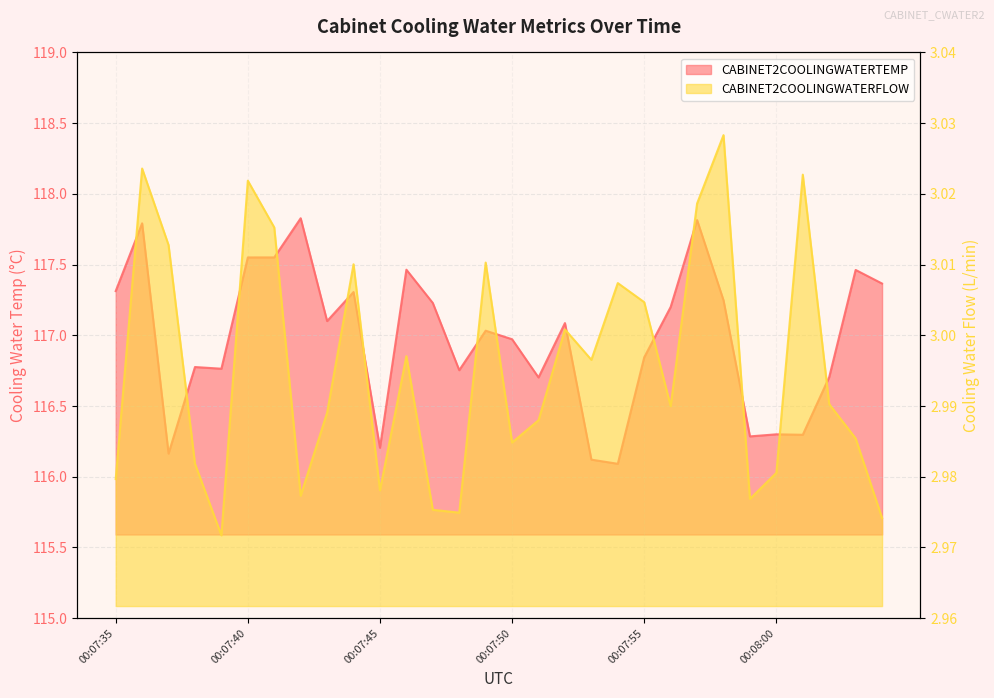

What is the label of the 21st point from the left?

00:07:55